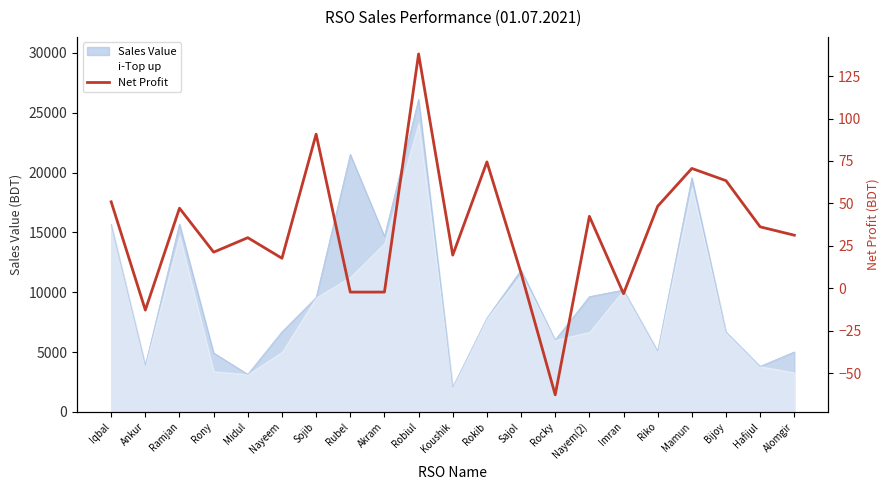

Reading right to left, what are all the values shown in this chart?

31.3	36.2	63.4	70.6	48.4	-3.2	42.4	-62.8	8.9	74.5	19.5	138.1	-2.3	-2.3	90.8	17.7	29.8	21.3	47.2	-12.9	51.0